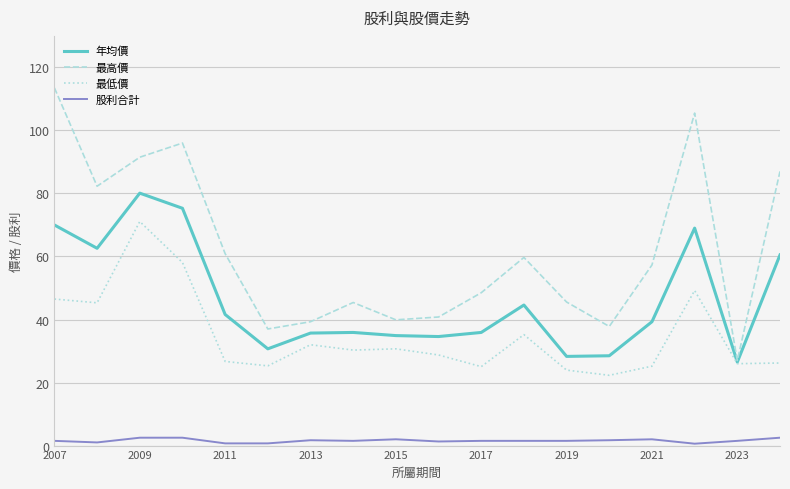

List the series in order of their peak value, highest first.

最高價, 年均價, 最低價, 股利合計